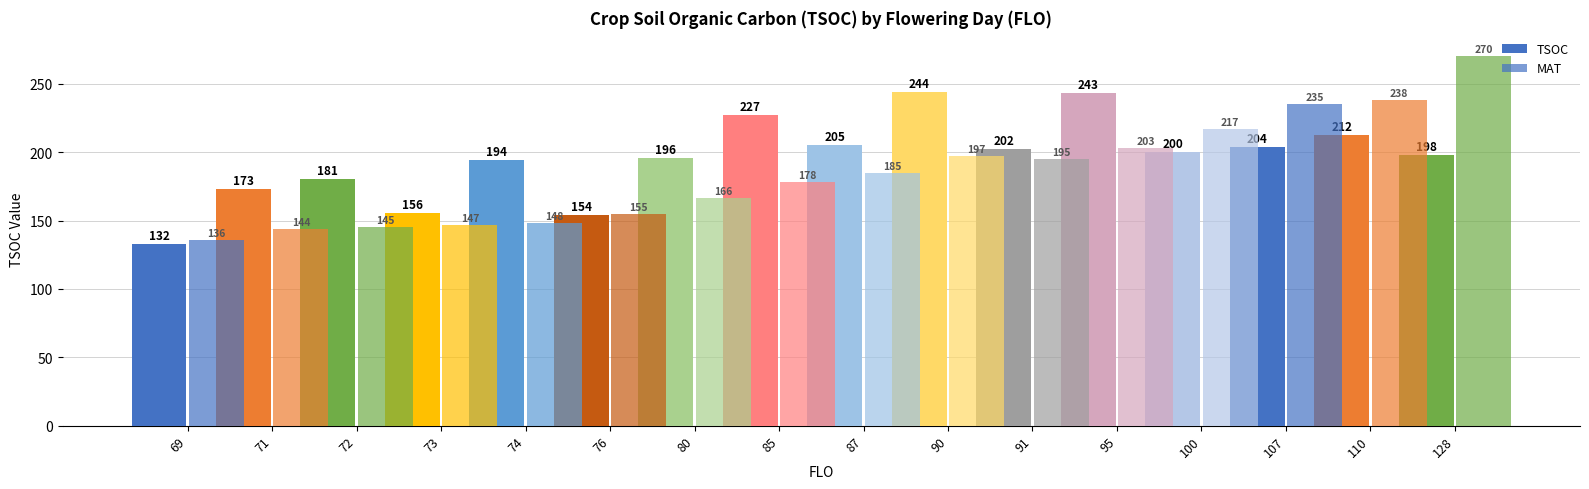

What is the value of the TSOC bar at the 8th from the left?

227.0